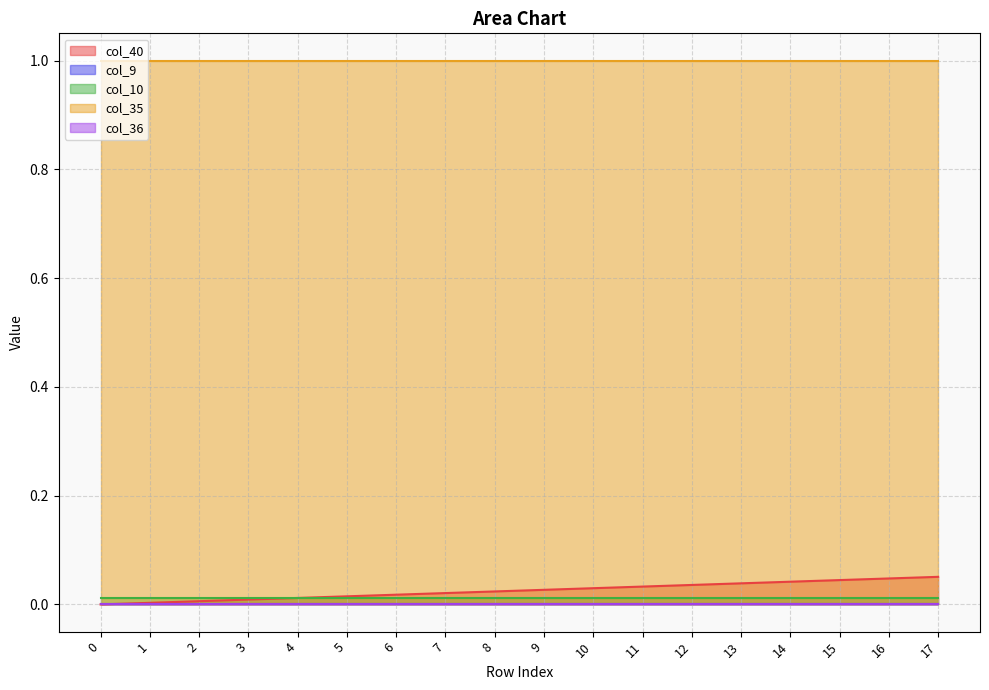

Is the value of col_40 at 16 greater than the value of col_10 at 2?

Yes